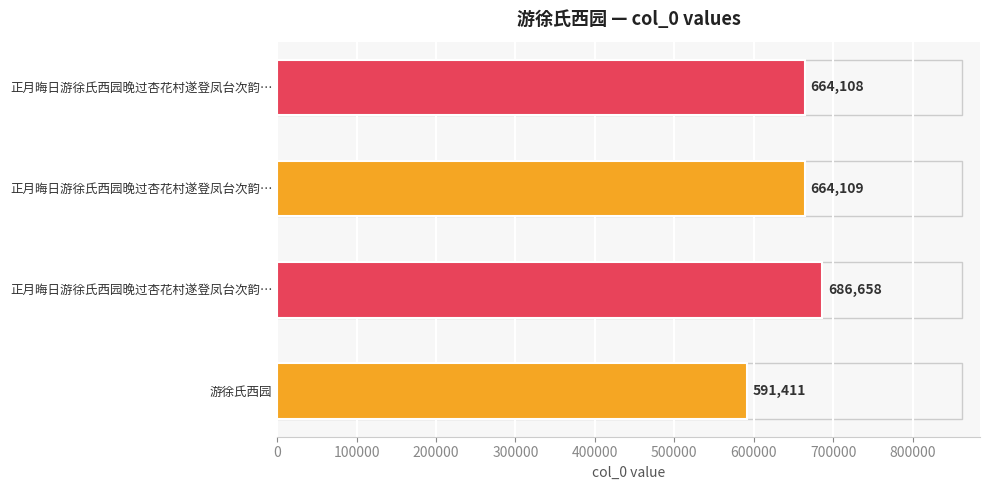

How many bars are there in total?

4